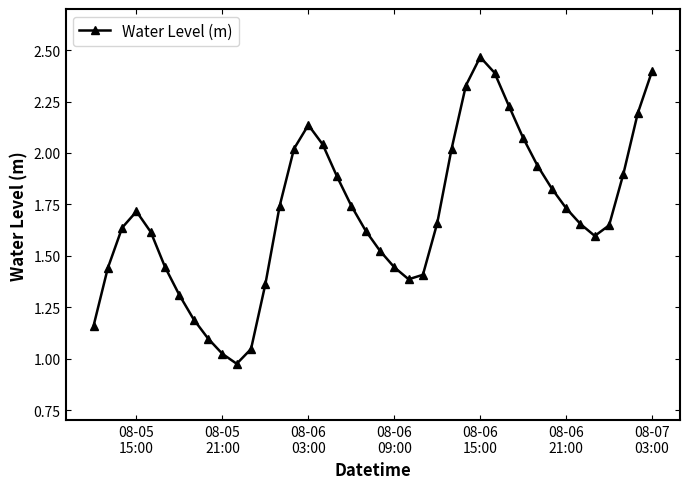

How many series are shown in this chart?

1